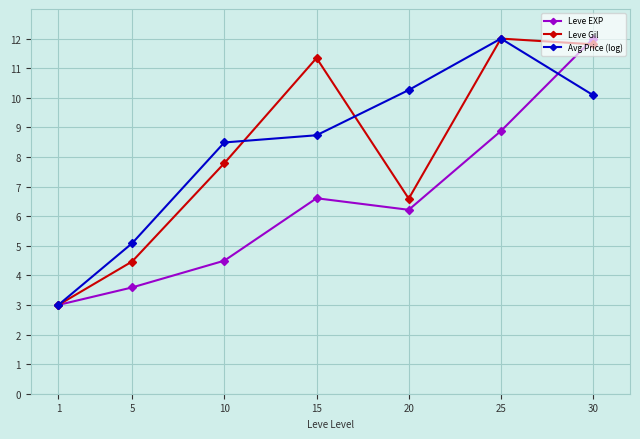

Reading right to left, transcribe all the data shown in this chart.

Leve EXP: 30=12.0	25=8.9	20=6.2	15=6.6	10=4.5	5=3.6	1=3.0
Leve Gil: 30=11.8	25=12.0	20=6.6	15=11.3	10=7.8	5=4.5	1=3.0
Avg Price (log): 30=10.1	25=12.0	20=10.3	15=8.7	10=8.5	5=5.1	1=3.0